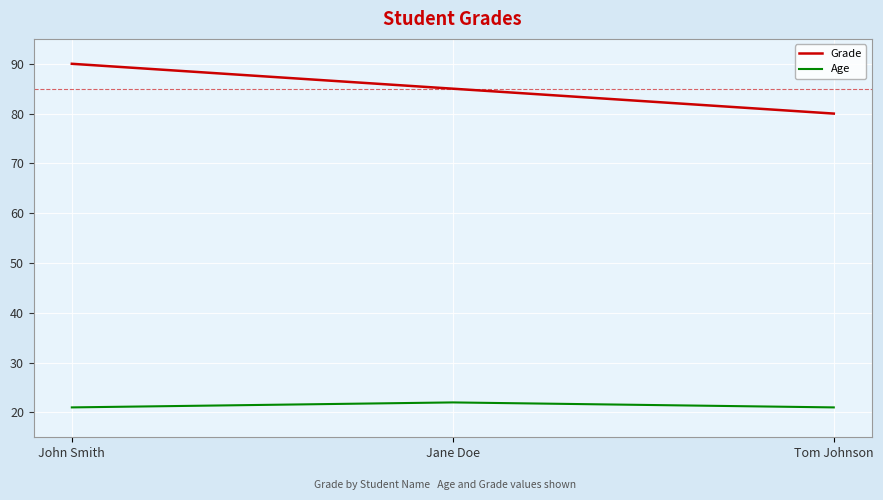

Reading right to left, transcribe all the data shown in this chart.

Grade: Tom Johnson=80	Jane Doe=85	John Smith=90
Age: Tom Johnson=21	Jane Doe=22	John Smith=21